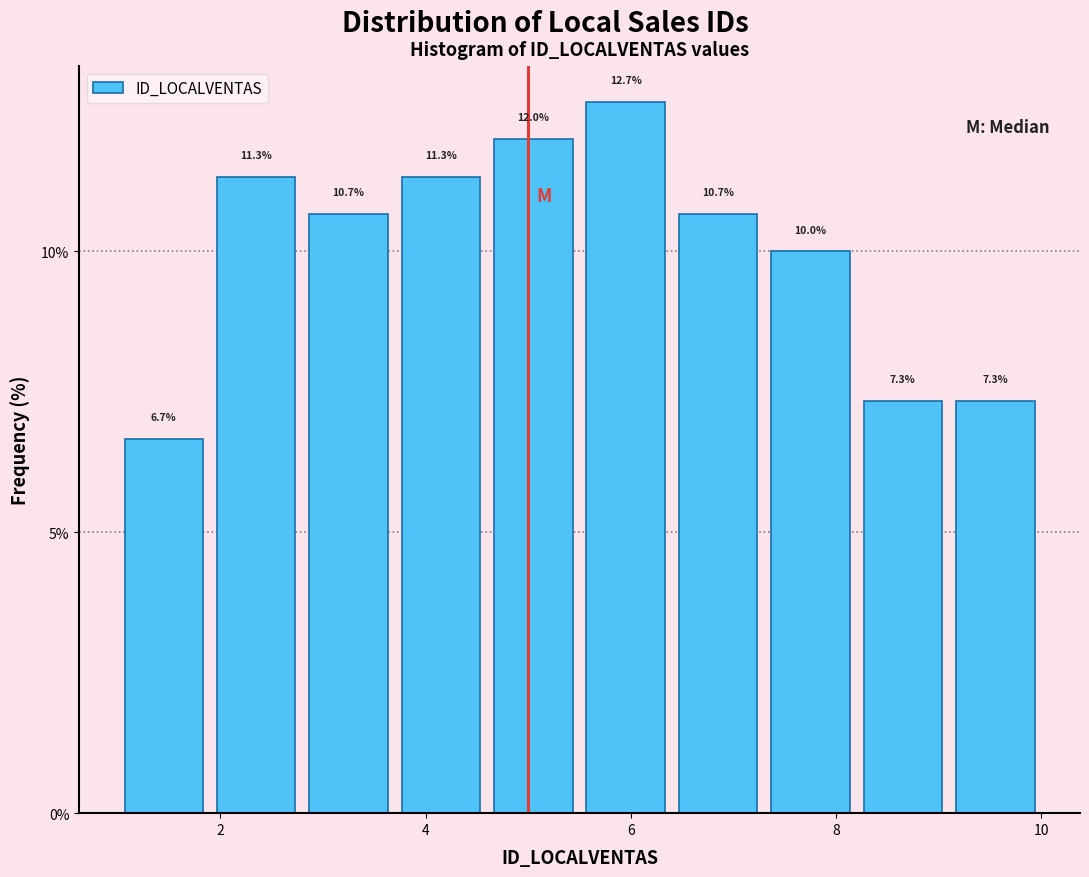

How tall is the bar that spans 6.4 to 7.3 on the x-axis? The bar edges are not printed on the chart, so give them approximately, as read against the axis.

10.7